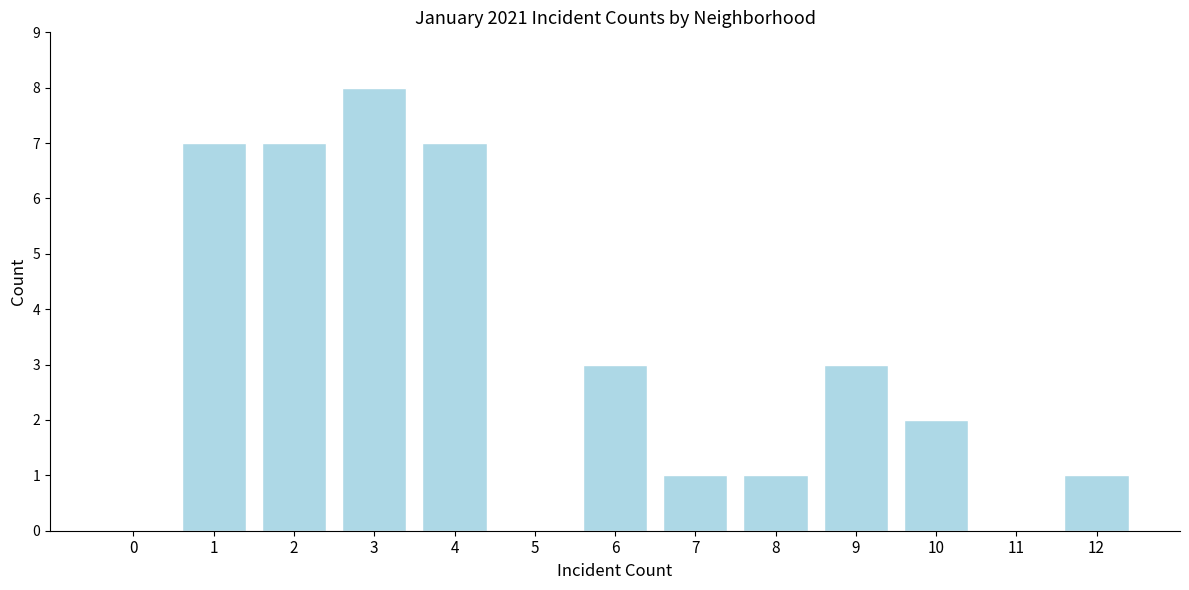

Reading left to right, transcribe all the data shown in this chart.

0=0	1=7	2=7	3=8	4=7	5=0	6=3	7=1	8=1	9=3	10=2	11=0	12=1